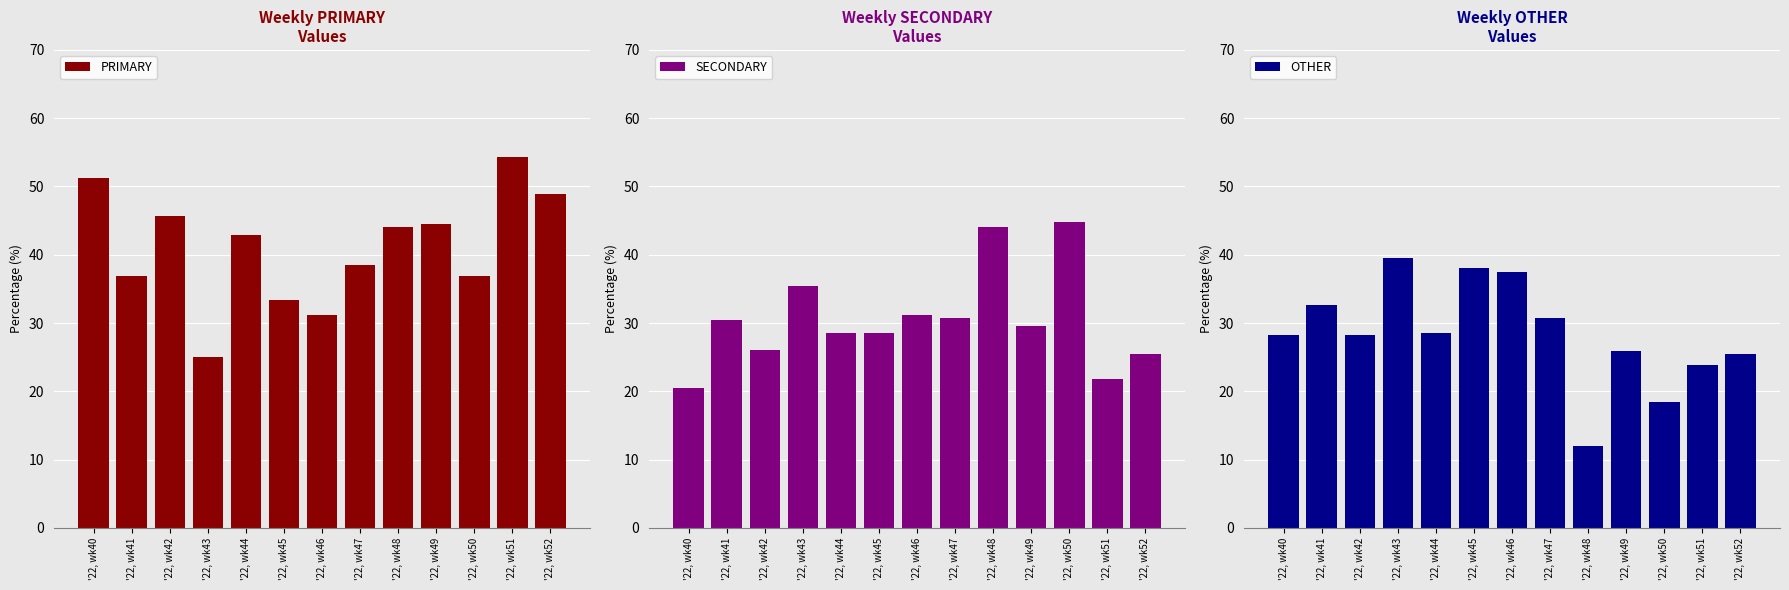

List the series in order of their peak value, lowest first.

OTHER, SECONDARY, PRIMARY